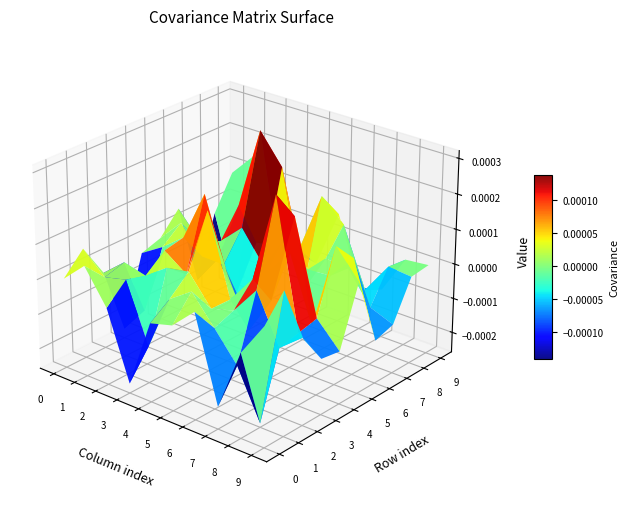

At which category is the sum across all series the highest?

4